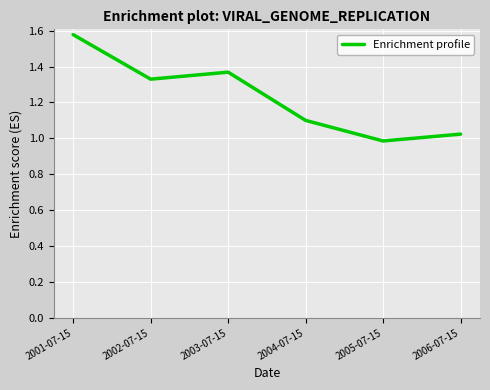

What is the difference between the second highest and second lowest values?

0.3